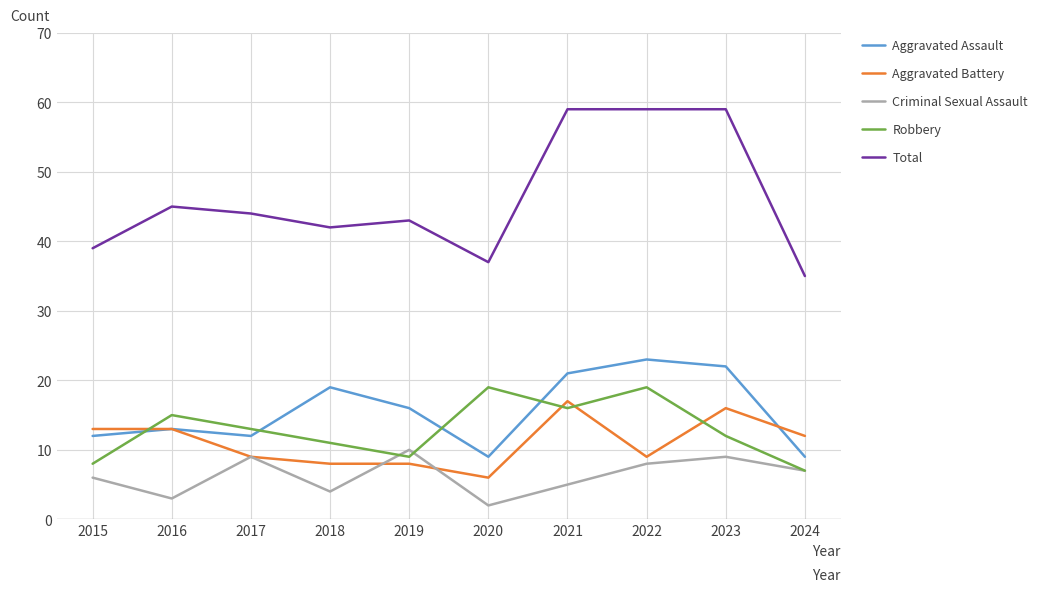

Which series has the largest range (max minus min)?

Total